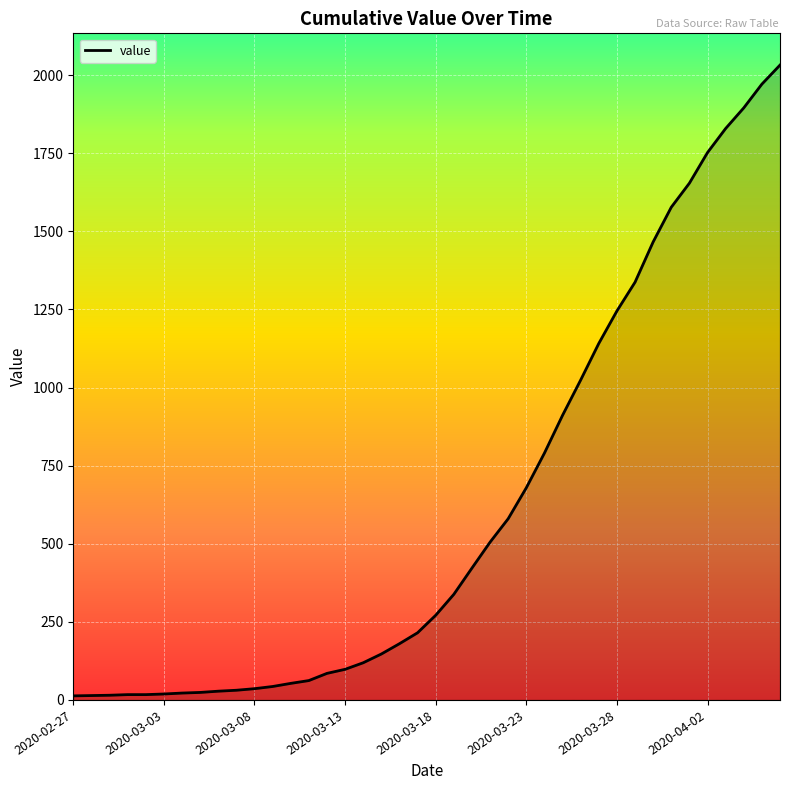

What is the maximum value shown in the chart?

2032